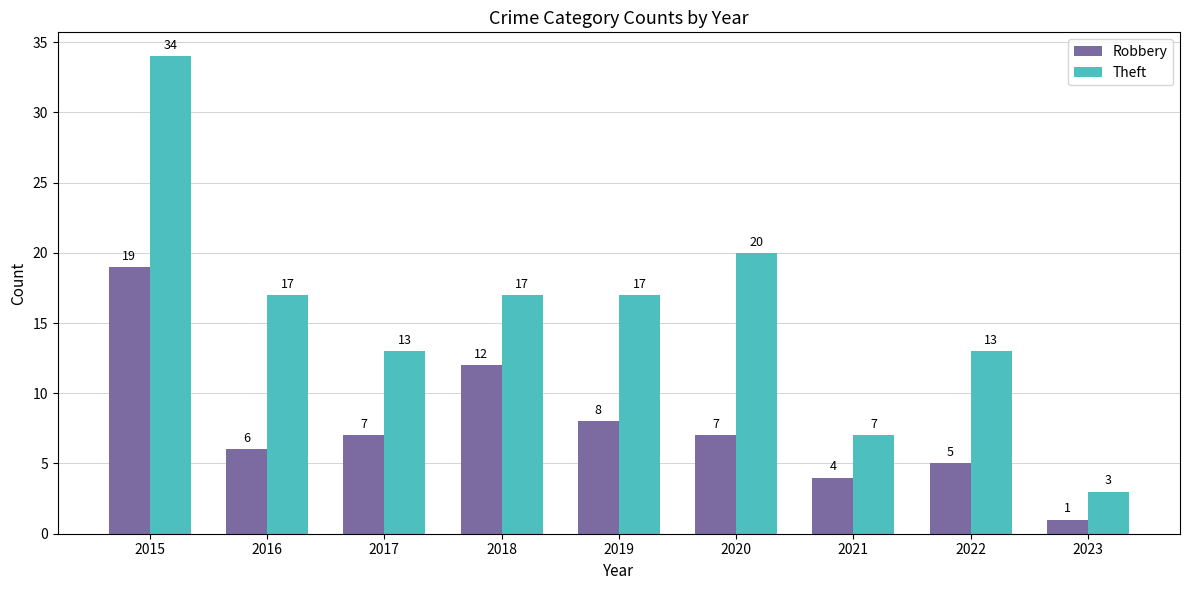

What is the difference between the Theft values at 2017 and 2020?

7